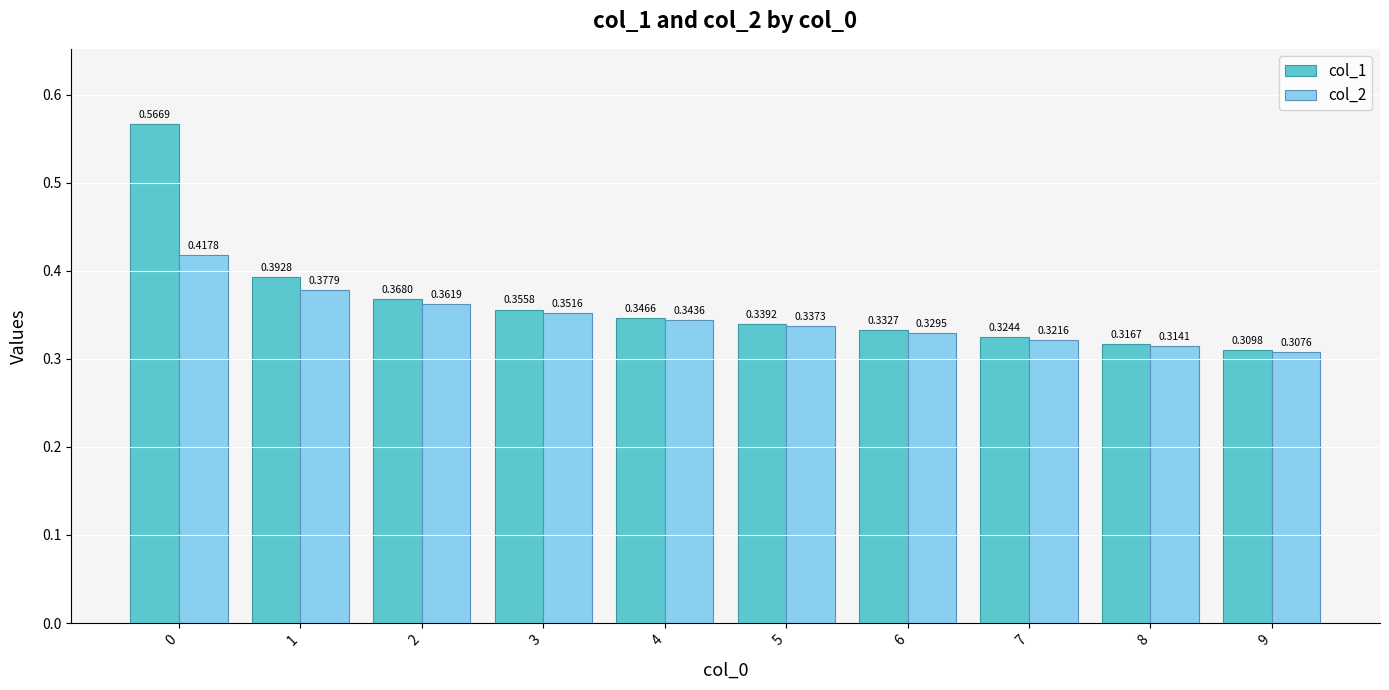

What is the total value across all series at 1?

0.8